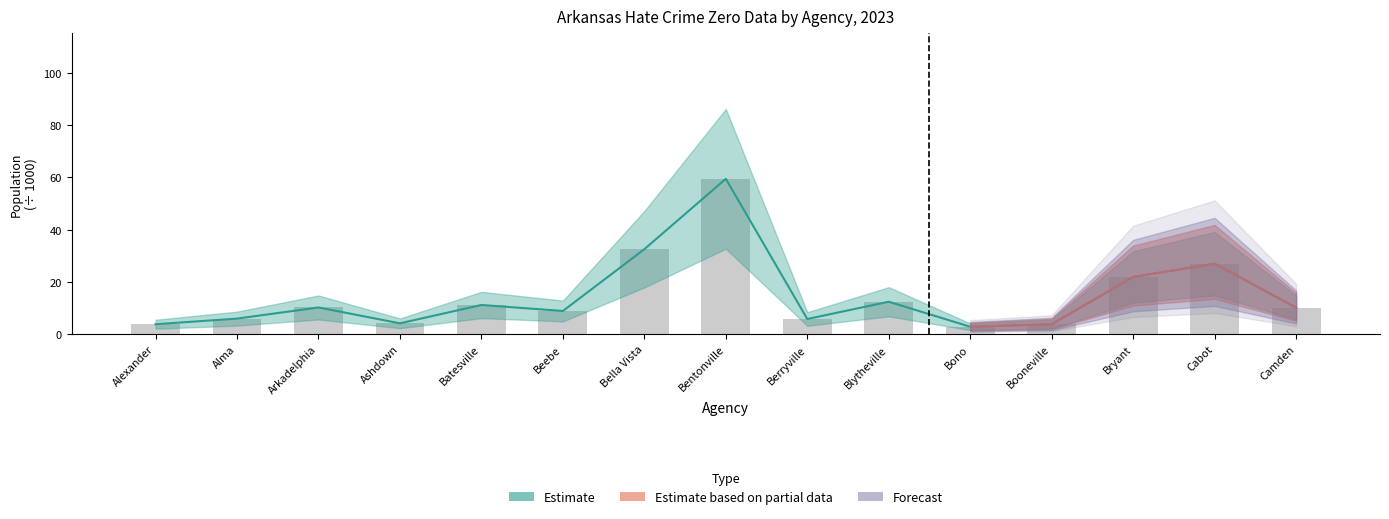

List the labels in order of value, largest first.

Bentonville, Bella Vista, Cabot, Bryant, Blytheville, Batesville, Arkadelphia, Camden, Beebe, Alma, Berryville, Ashdown, Booneville, Alexander, Bono